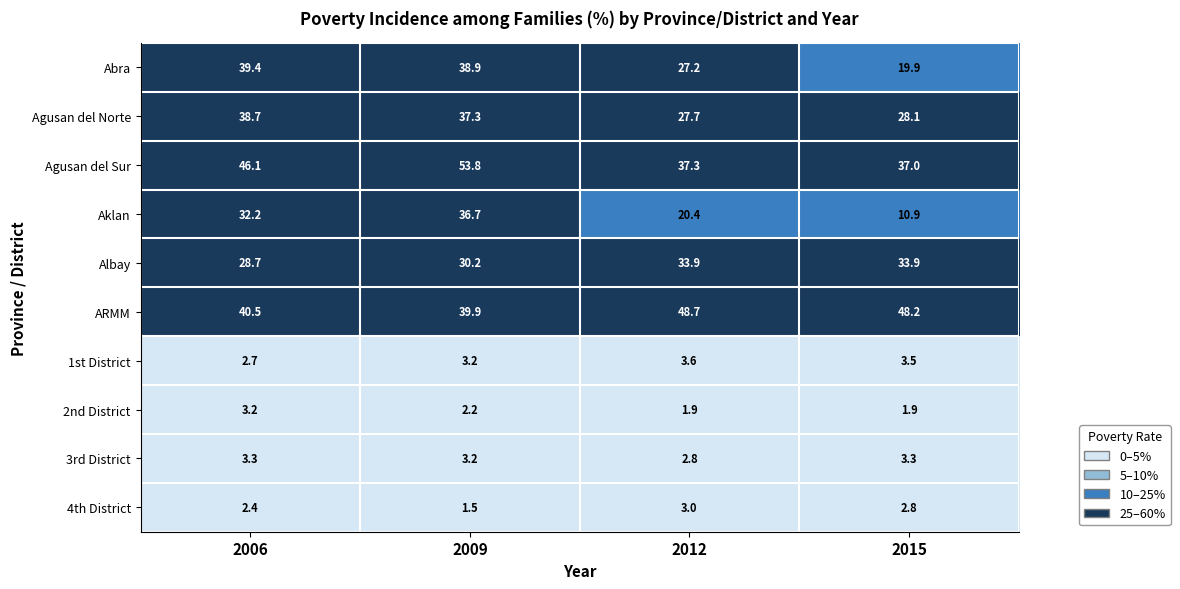

What value does the 1st District series have at 2006?

2.7